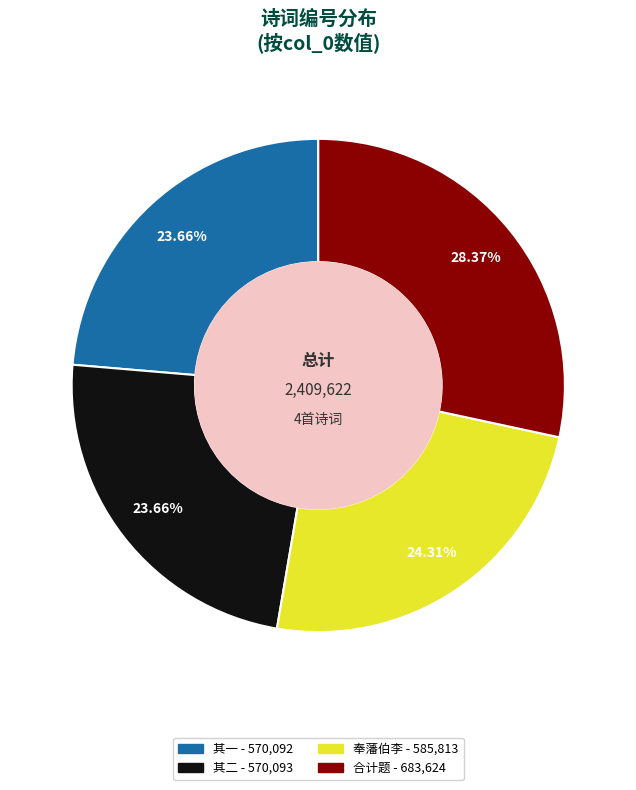

Is there a majority slice in this chart?

No